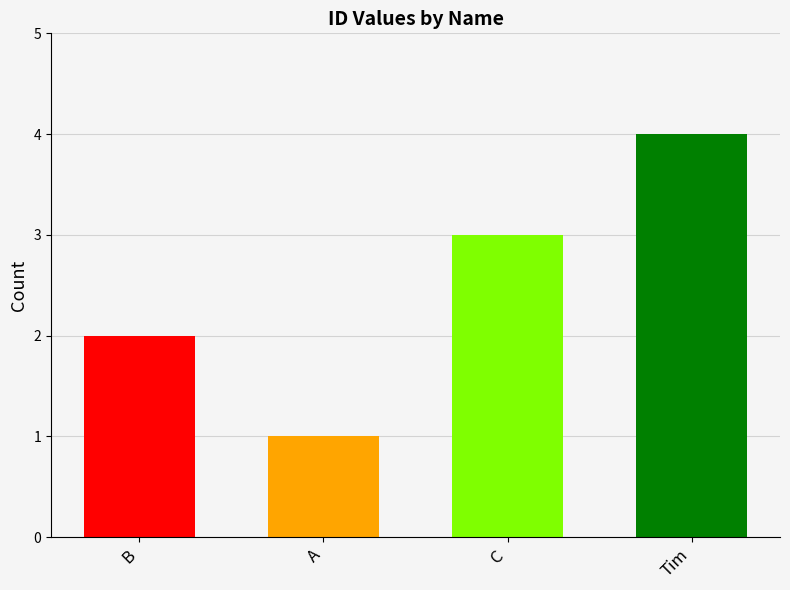

Reading left to right, extract all data points from this chart.

B=2	A=1	C=3	Tim=4